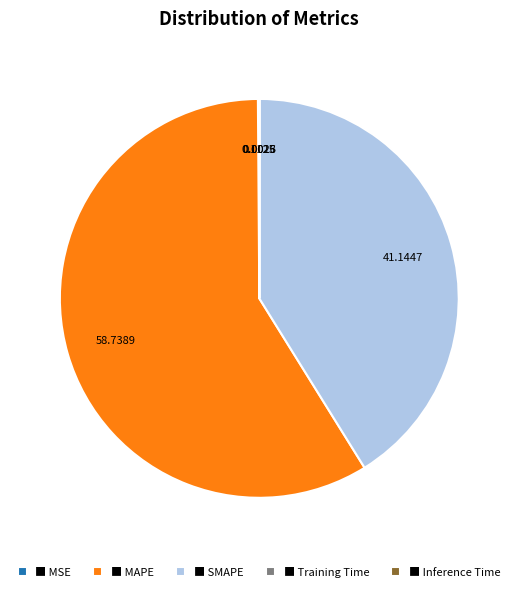

Which category has the biggest portion of the pie?

■ MAPE